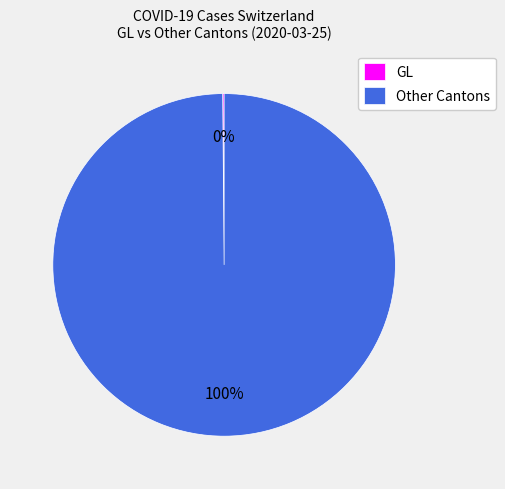

To the nearest percent, what is the difference between the largest and smallest slice percentages?

100%